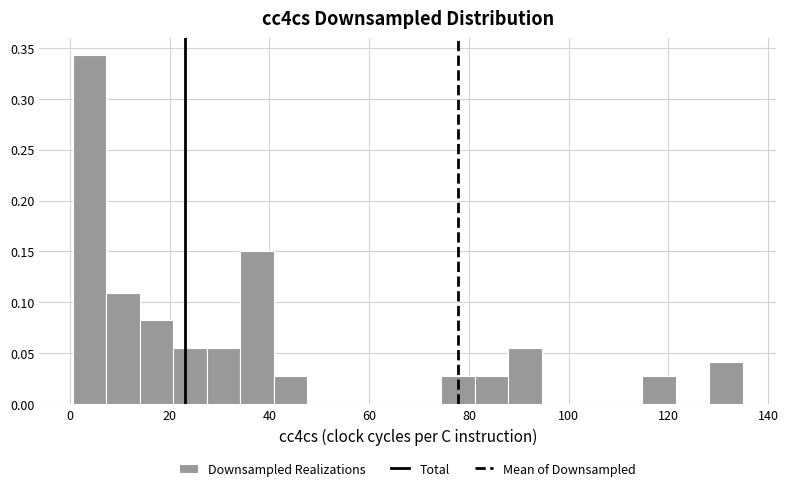

Around what value on the x-axis is the tallest bar? Give the approximate position of its centre, as read against the axis.

4